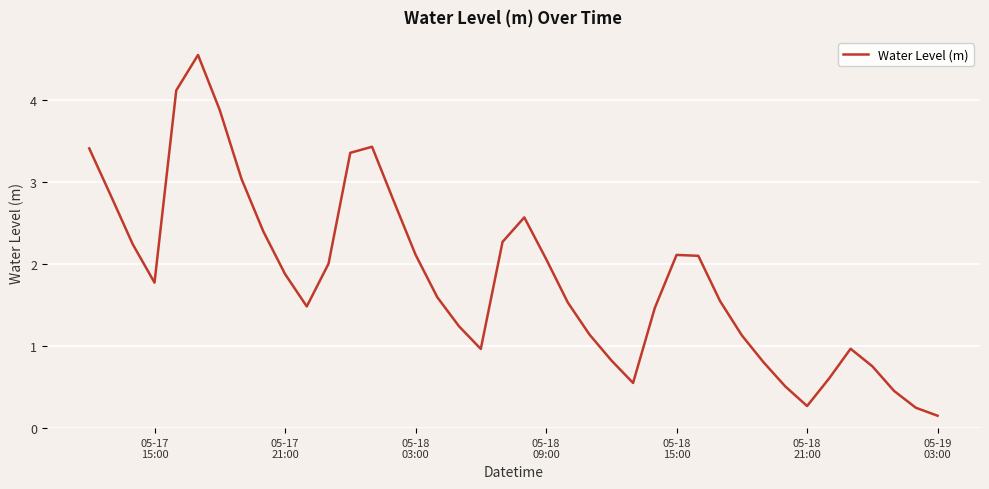

Is this an area chart (filled region under the line)?

No